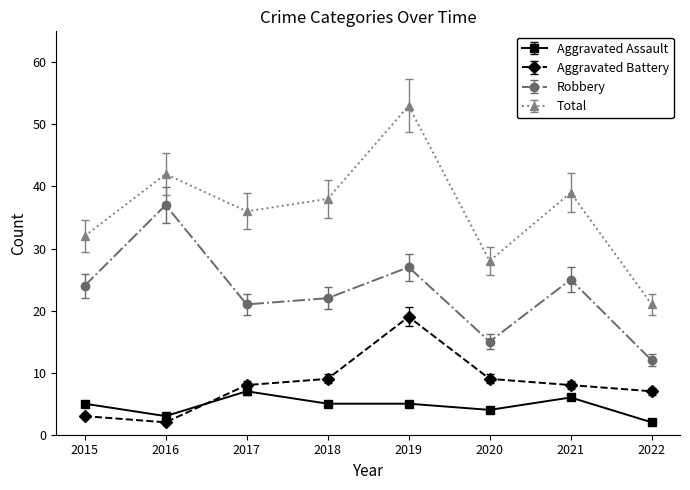

True or false: Aggravated Assault has a value of 6 at 2021.

True